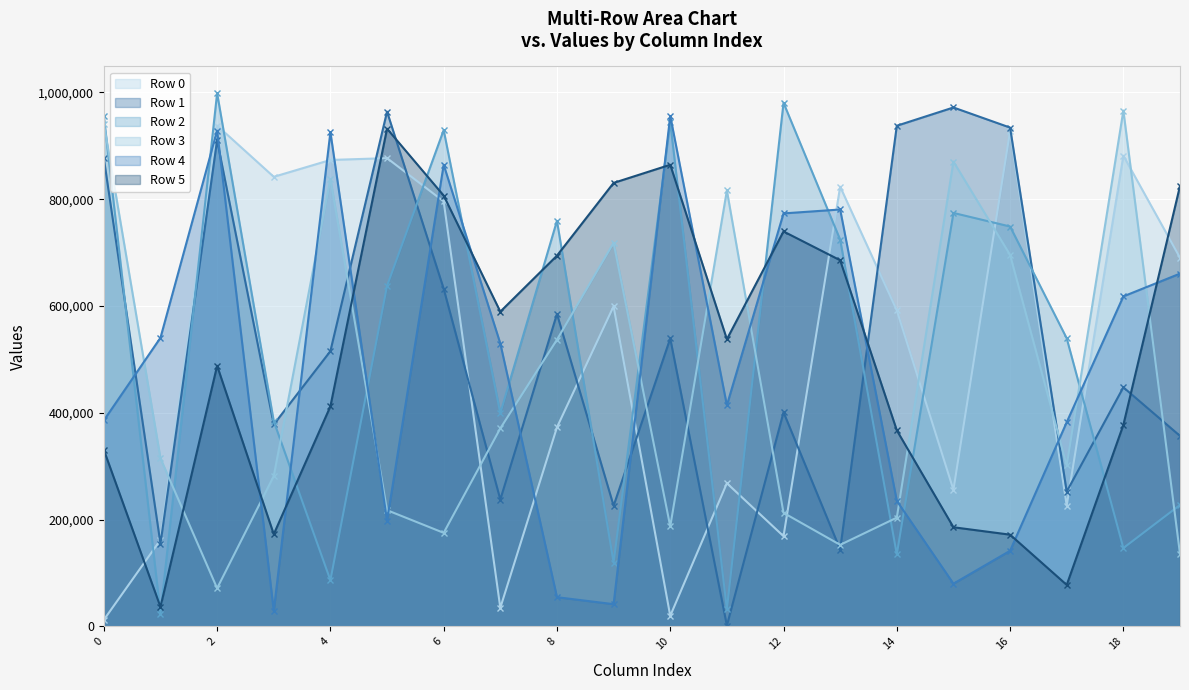

How many lines are shown in the chart?

6